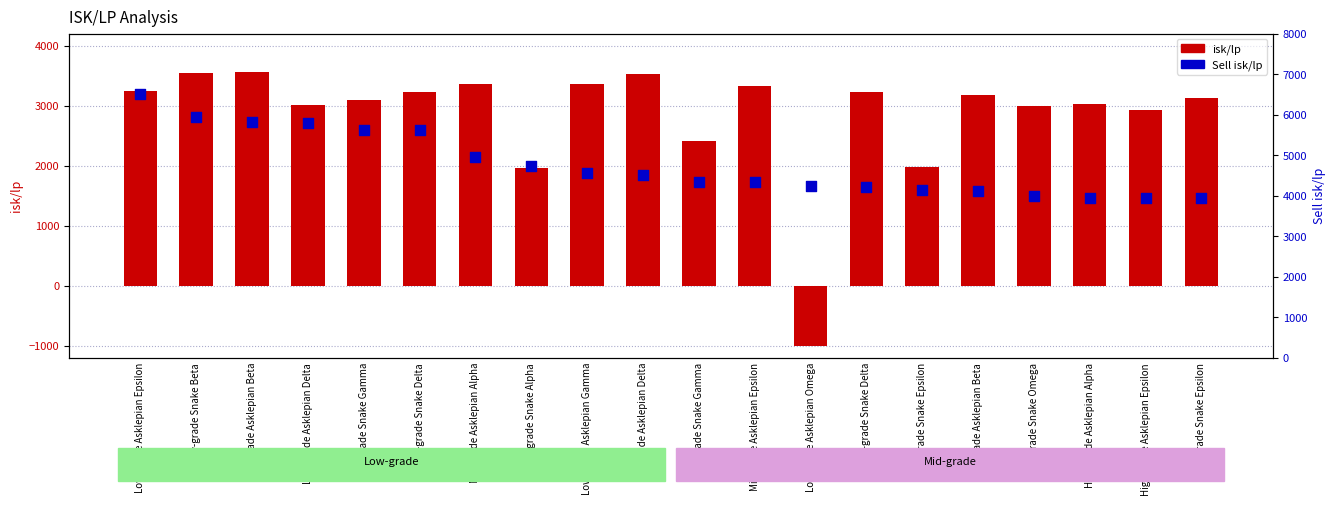

Which series contains the lowest Y value?

isk/lp